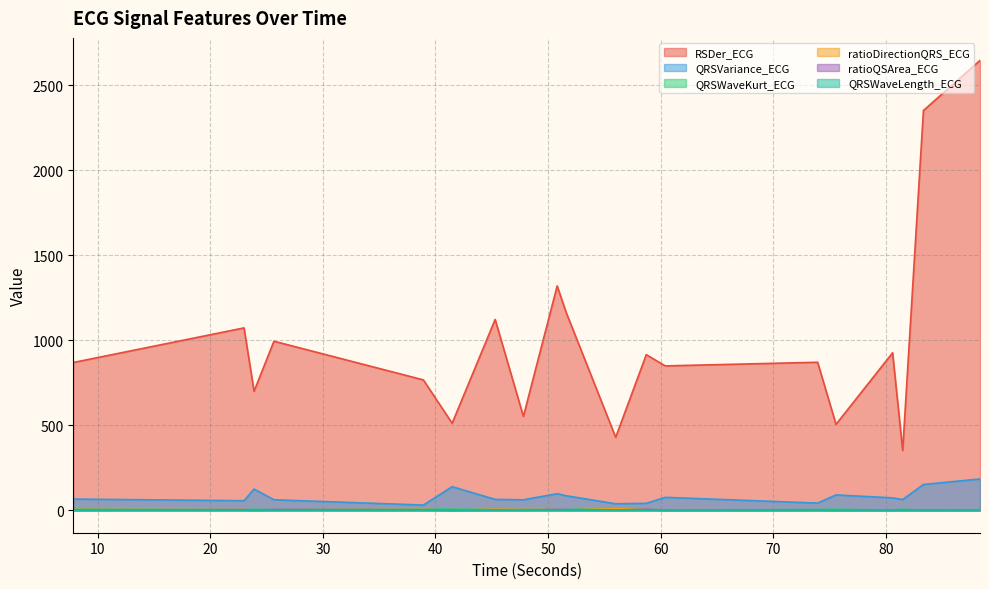

The value of ratioDirectionQRS_ECG at 23.890625 is 0.3. True or false?

False